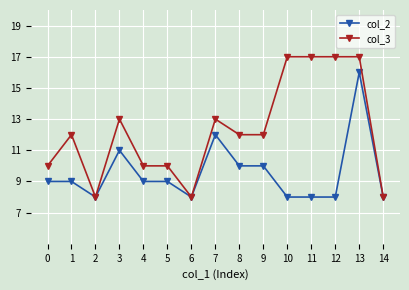

What is the difference between the highest and lowest values at 1?

3